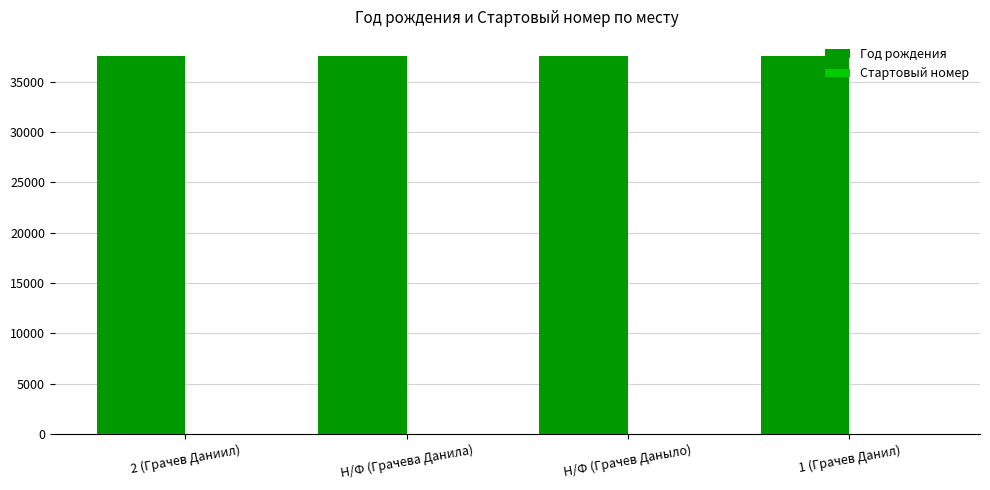

What is the highest value of the Год рождения series?

37601